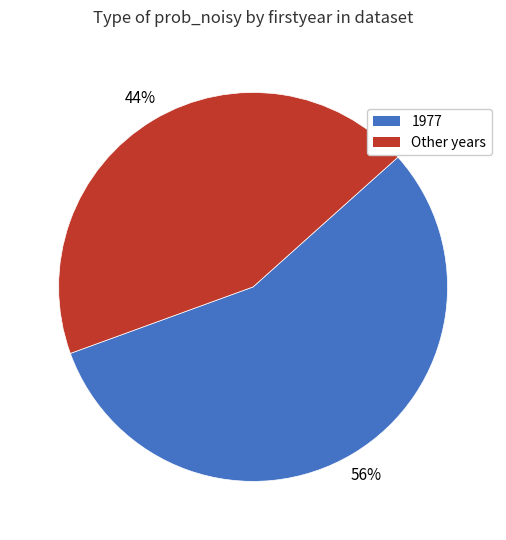

Approximately how many times larger is the value at Other years compared to 1977?

0.8